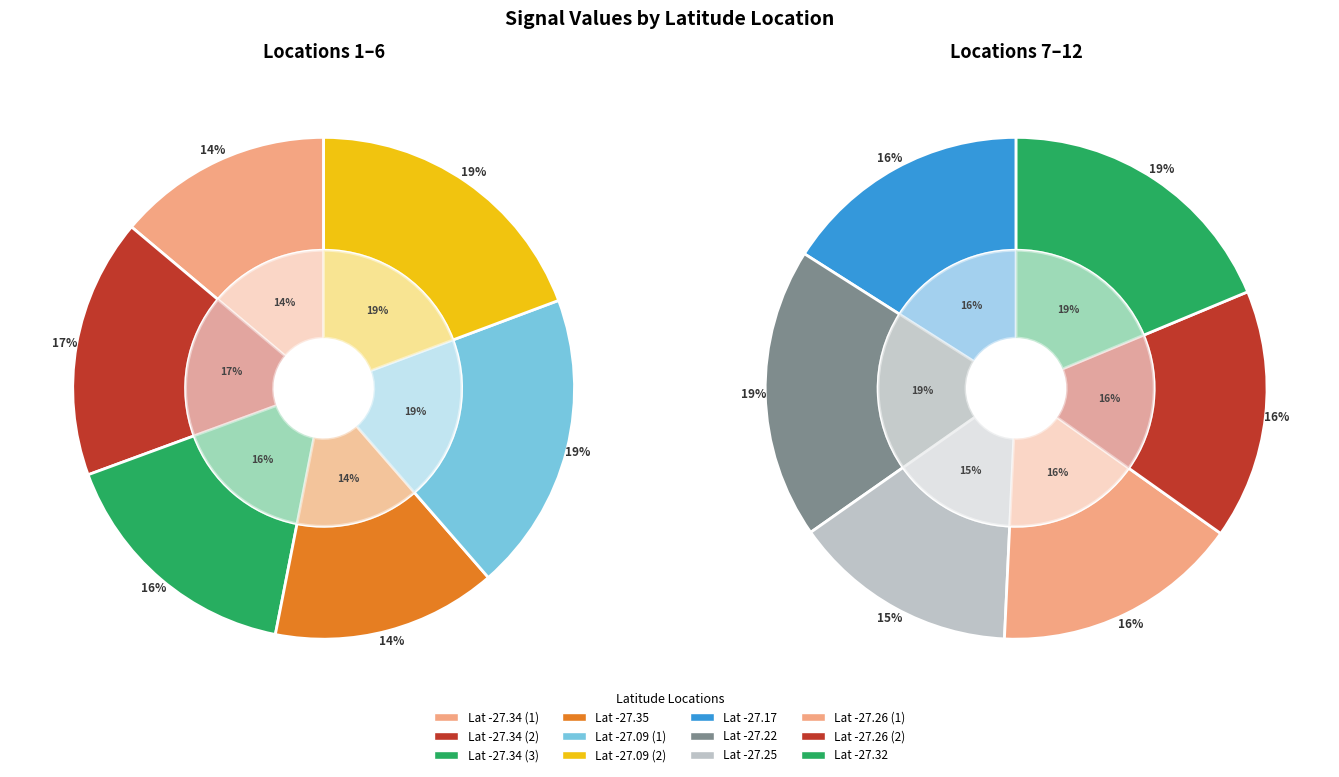

To the nearest percent, what is the average slice percentage?

8%